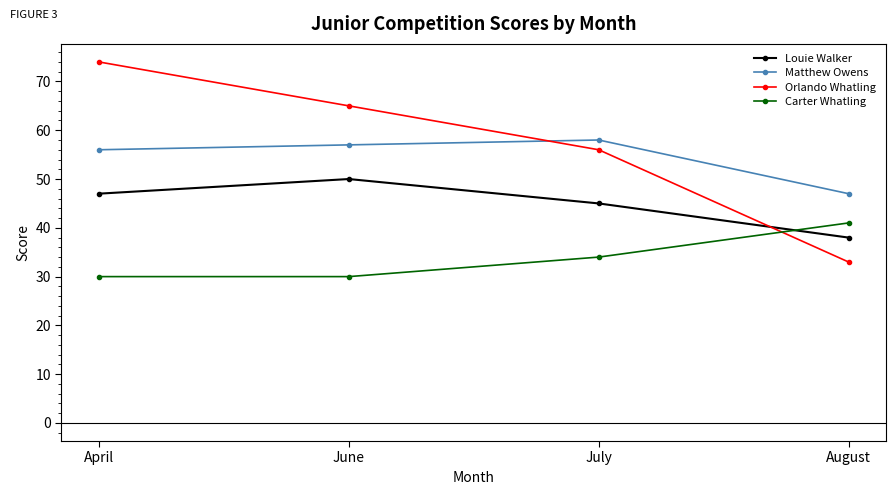

Rank the categories by Louie Walker value from lowest to highest.

August, July, April, June